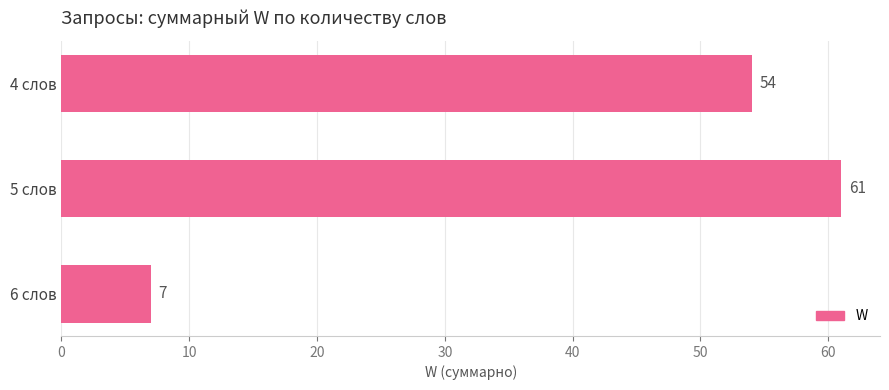

True or false: the data shows 4 at 6 слов.

False